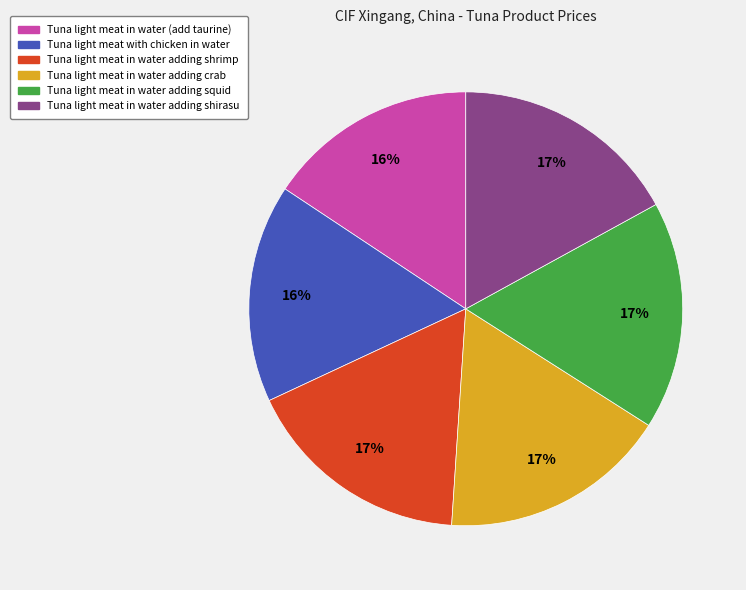

What percentage is the Tuna light meat in water adding squid slice, to the nearest percent?

17%